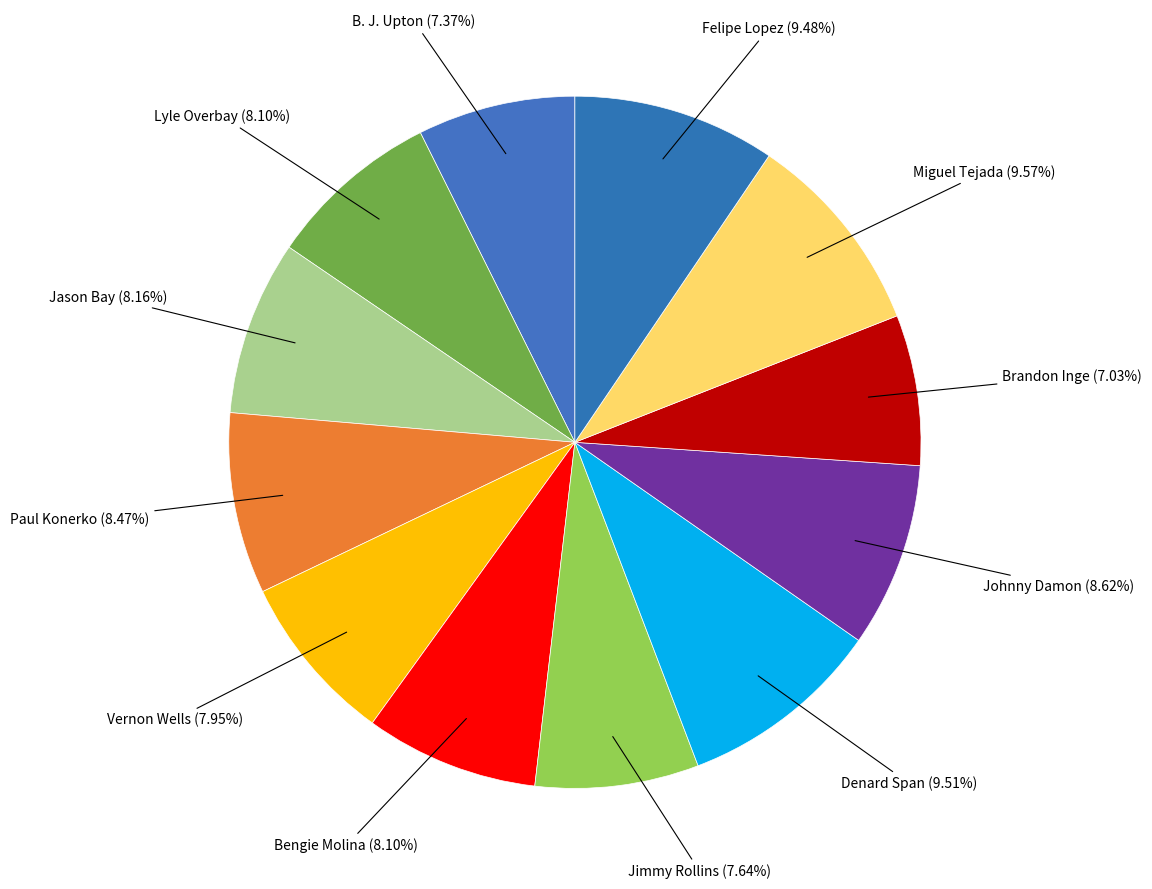

How many slices are in this pie chart?

12